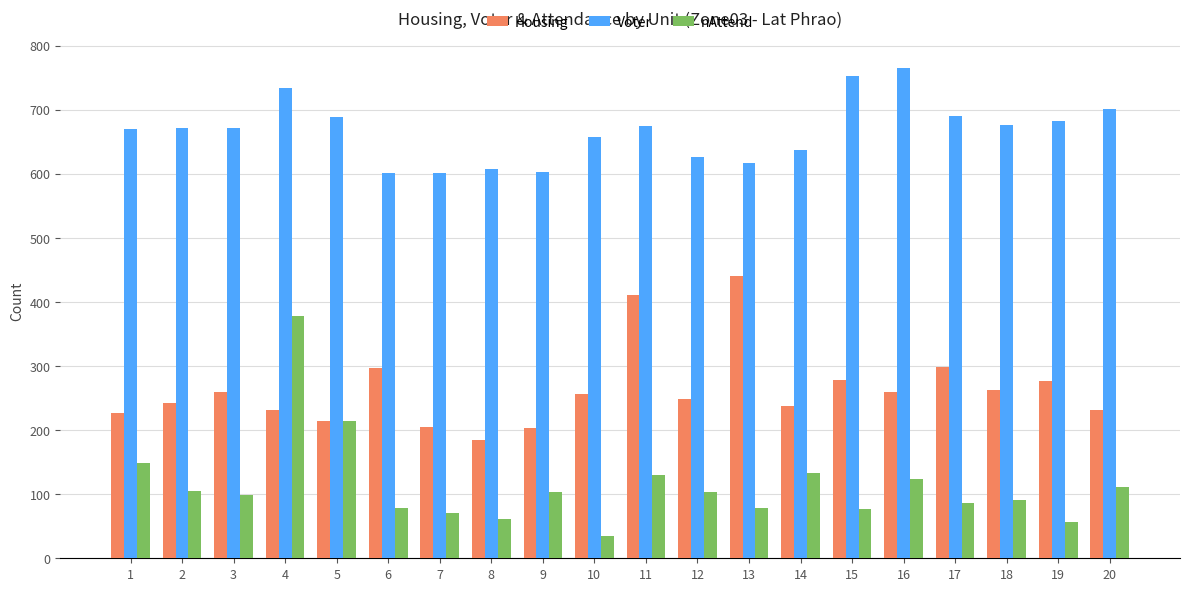

Rank the series at 14 from lowest to highest value.

nAttend, Housing, Voter